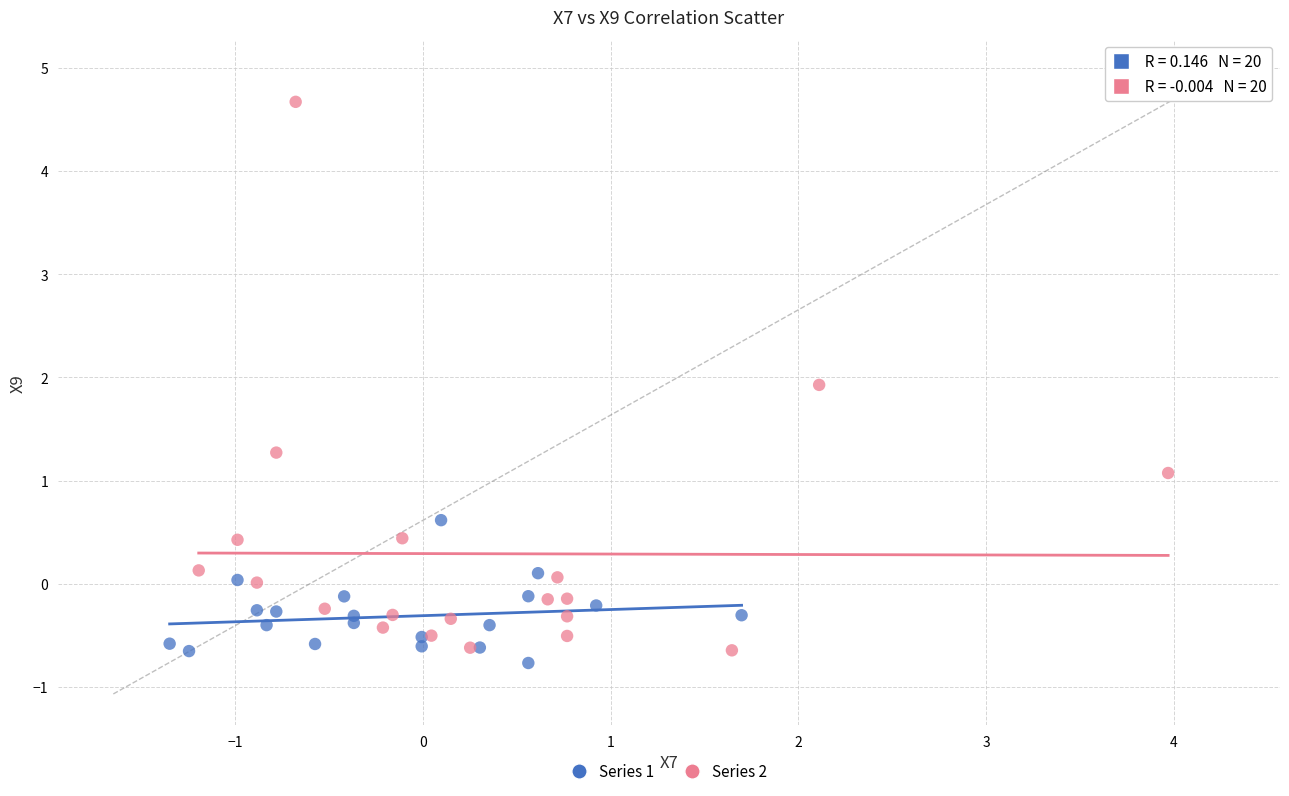

Which series contains the highest Y value?

Series 2